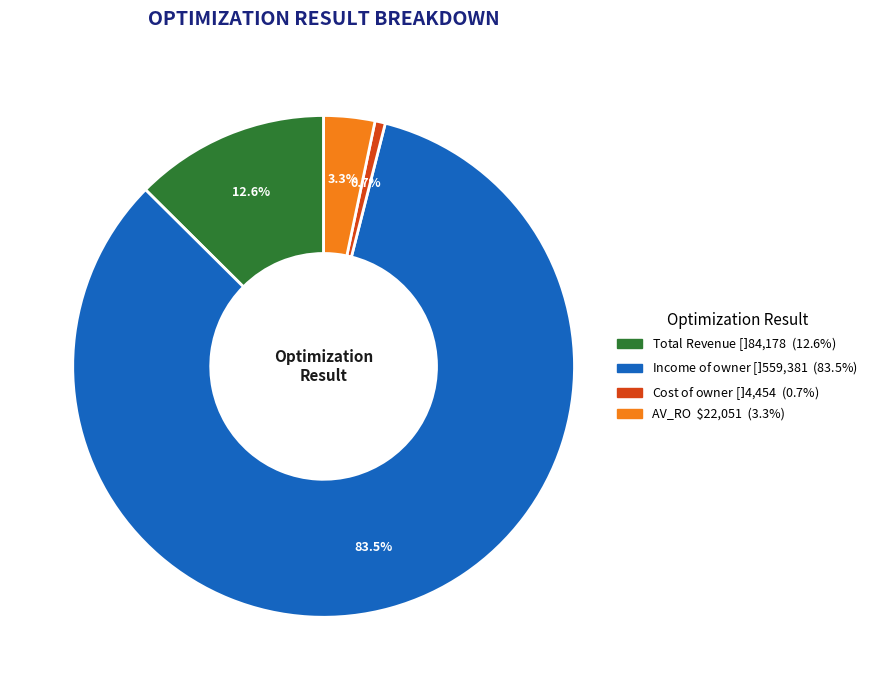

To the nearest percent, what is the difference between the largest and smallest slice percentages?

83%